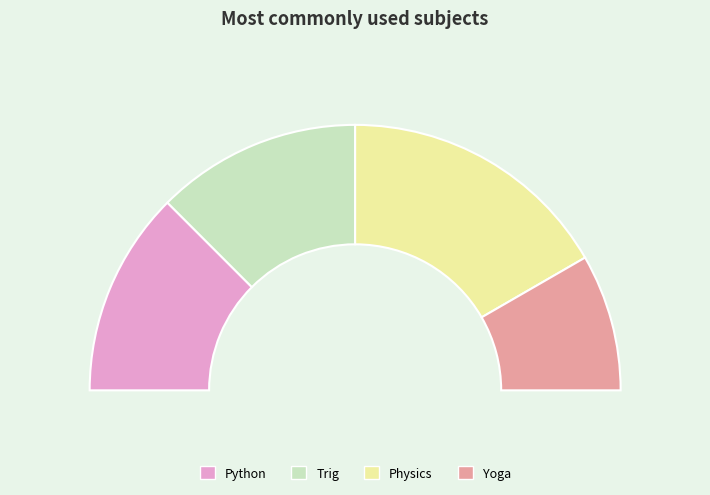

Is it true that Physics is 24% of the pie?

False